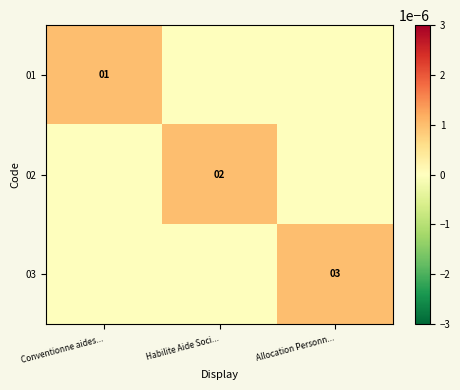

The 01 series shows 2 at Conventionne aides.... True or false?

False